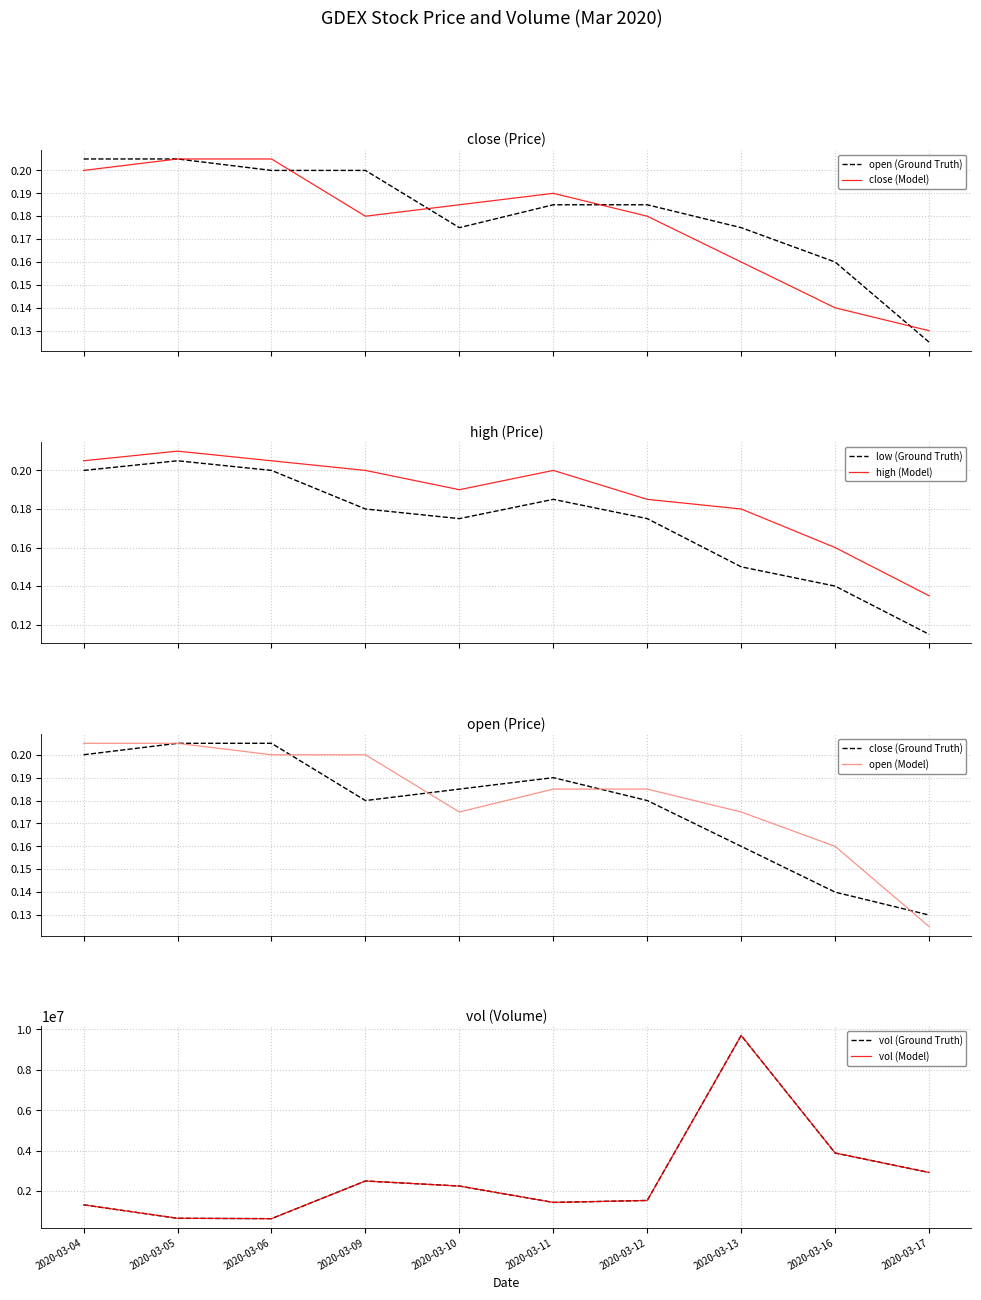

What is the sum of the close values at 2020-03-11 and 2020-03-12?

0.4